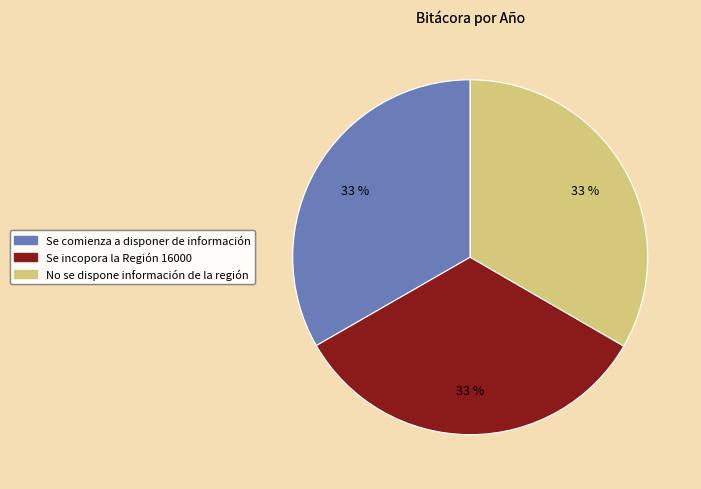

Is Se incopora la Región 16000 the majority of the pie?

No